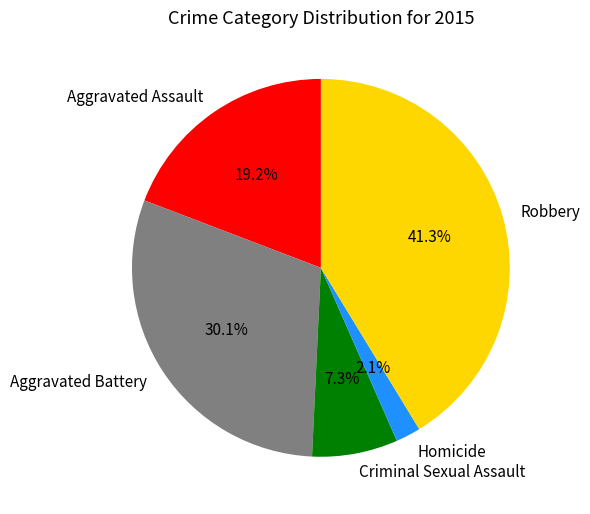

What portion of the pie excludes Homicide?

97.9%